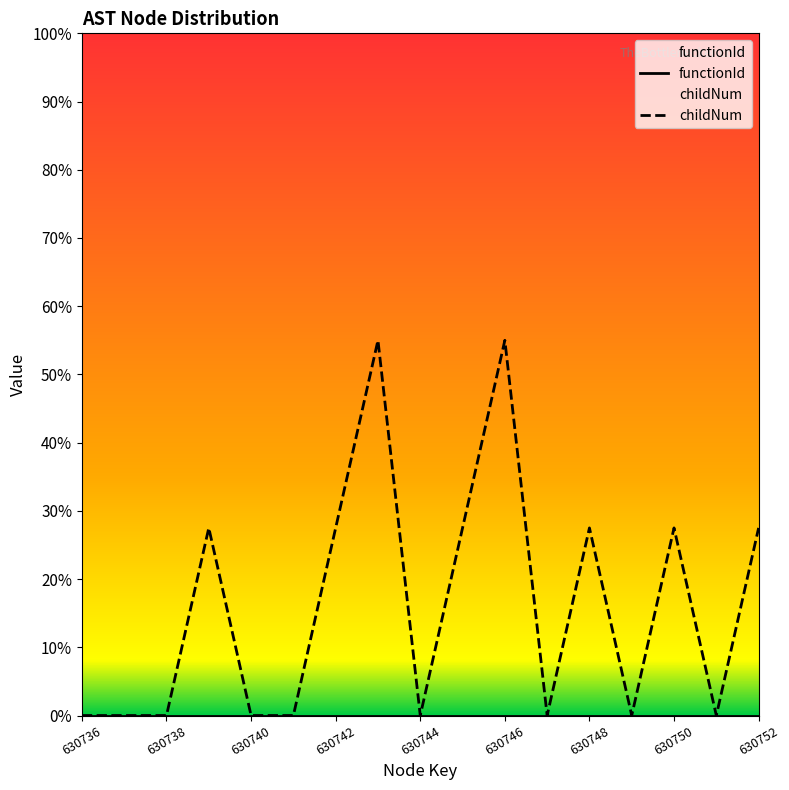

At how many categories does at least one series exceed 9?

8